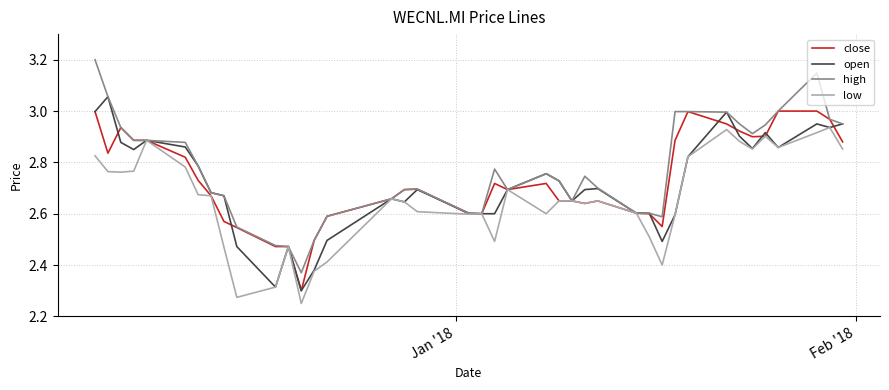

Which series has the largest range (max minus min)?

high